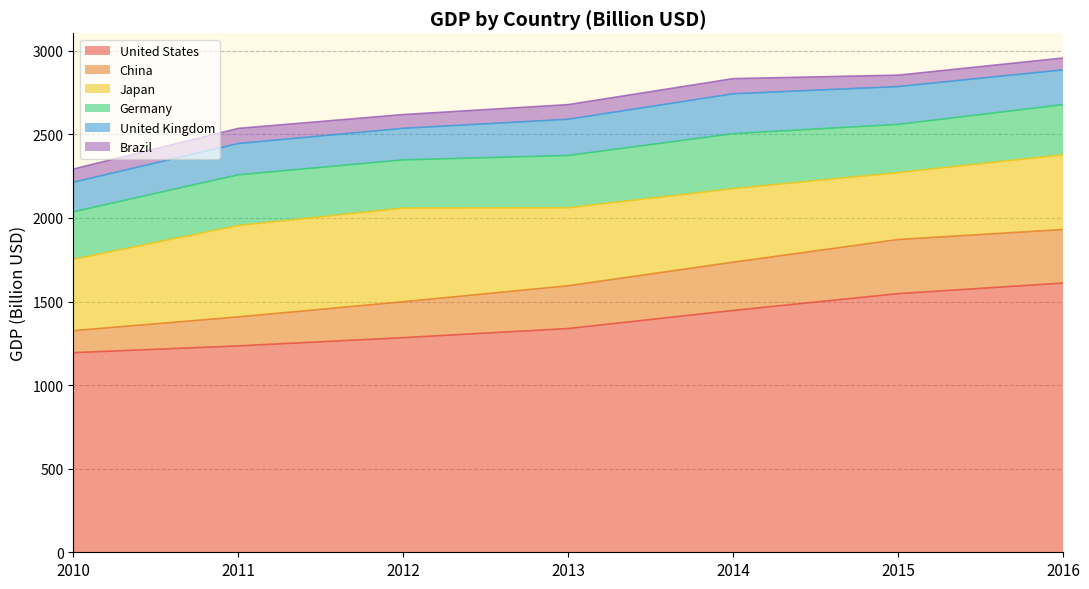

Which has a higher value, 2013 or 2014?

2014